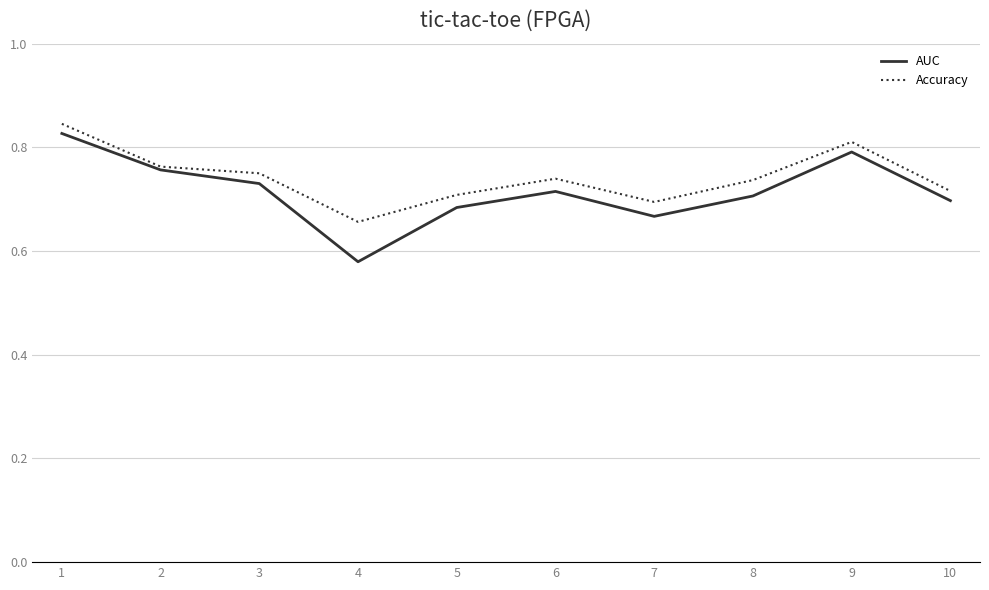

What is the sum of all Accuracy values?

7.4